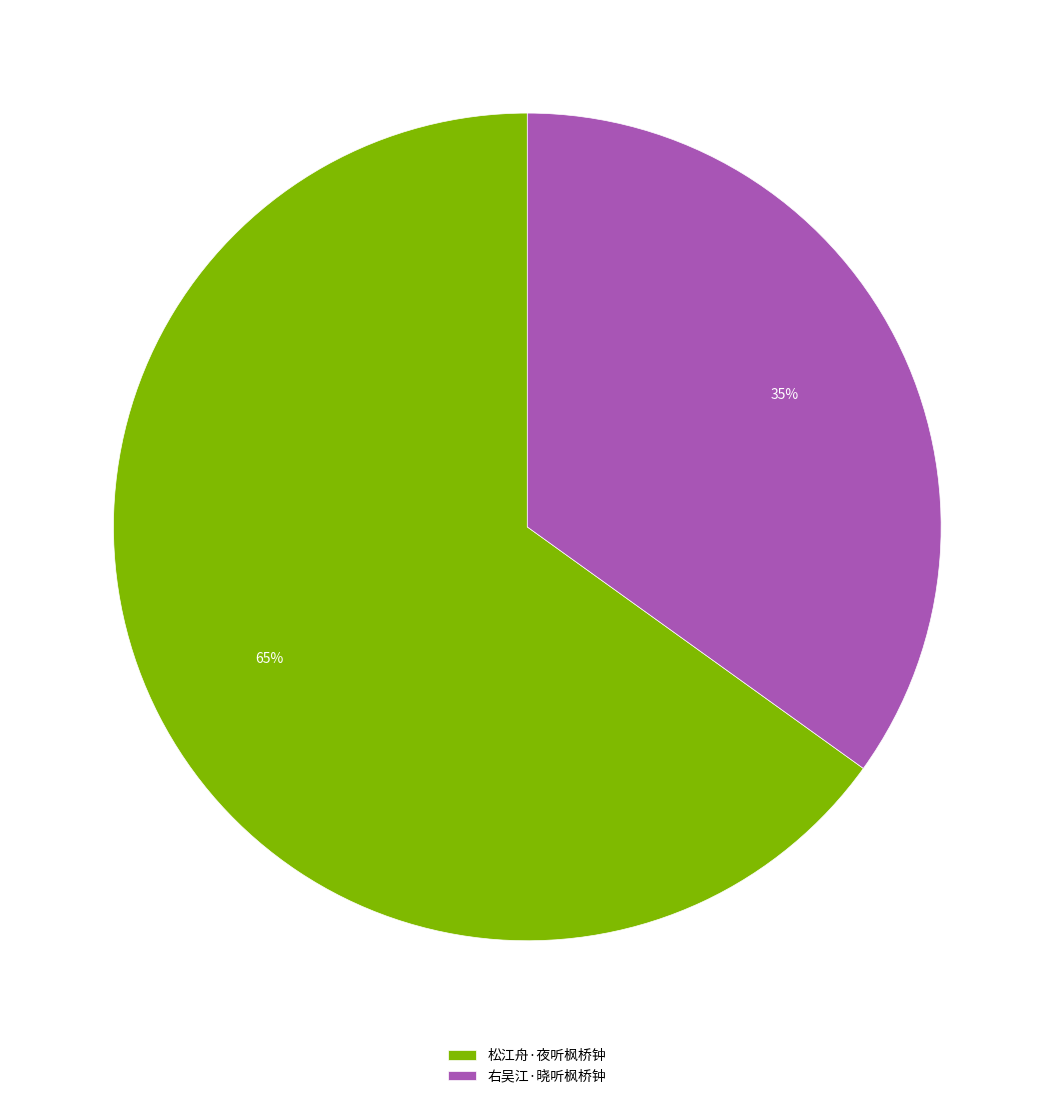

To the nearest percent, what is the combined percentage of 松江舟·夜听枫桥钟 and 右吴江·晓听枫桥钟?

100%